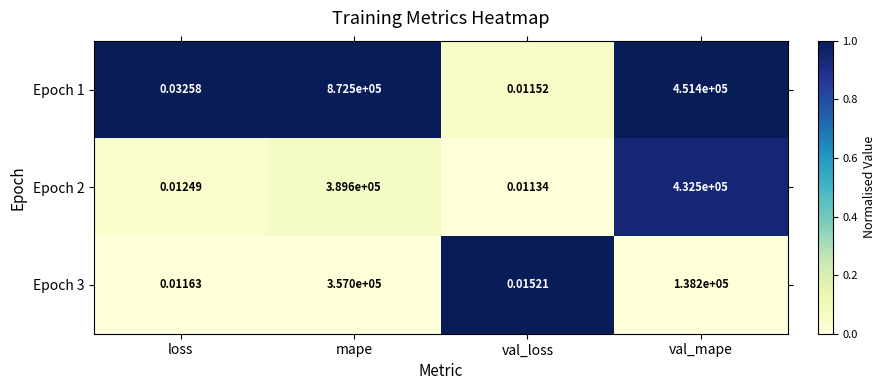

List the labels in order of Epoch 1 value, smallest first.

val_loss, loss, val_mape, mape